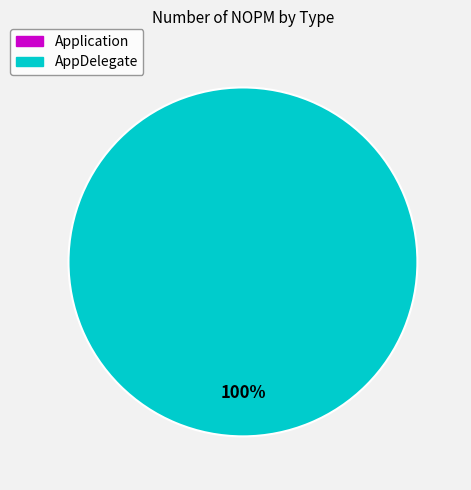

What is the majority slice?

AppDelegate